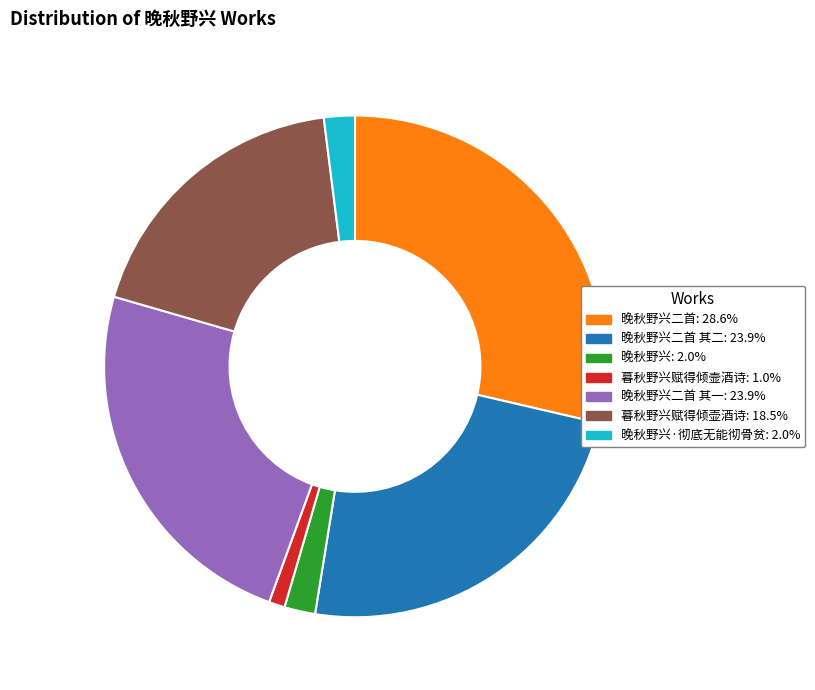

Is there any slice that represents more than half of the pie?

No